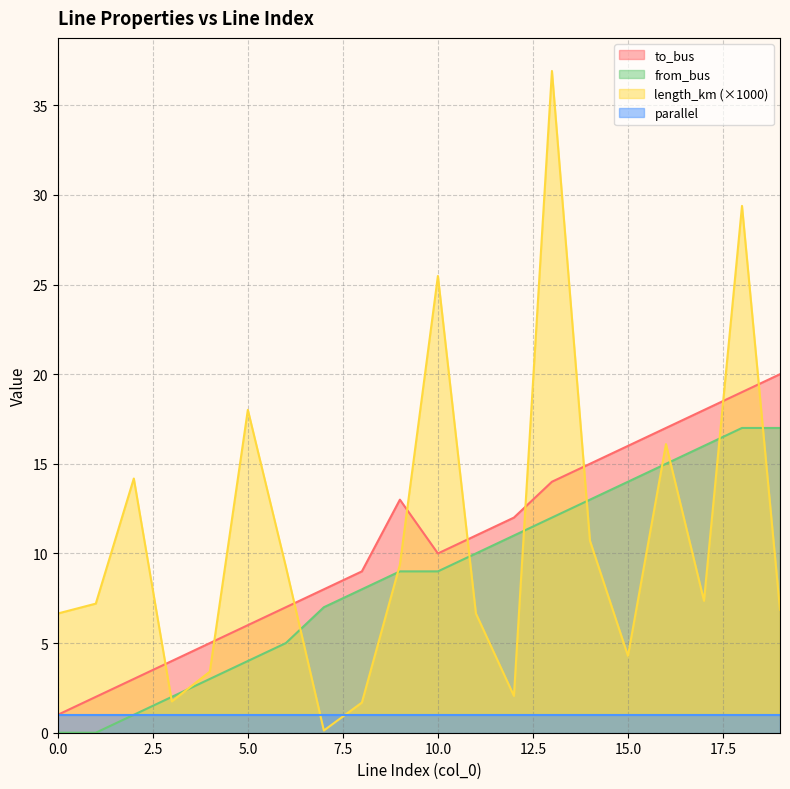

Which has a higher value, 15 or 1?

15